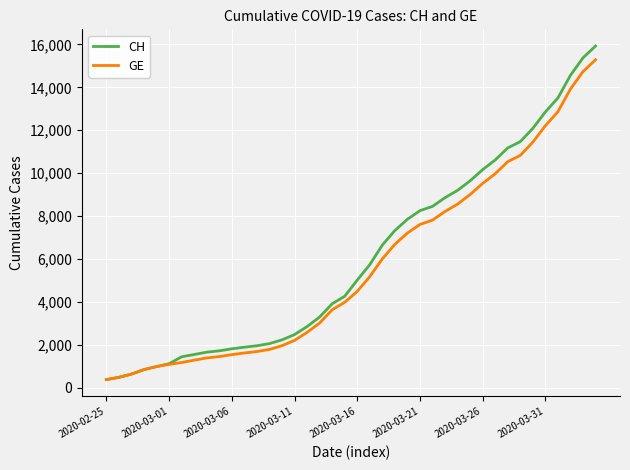

Which series has the widest spread of values?

CH